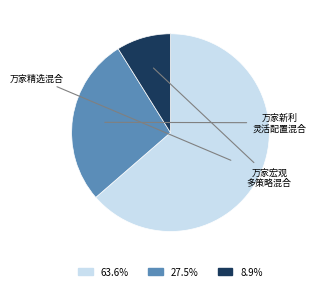

Is there any slice that represents more than half of the pie?

Yes